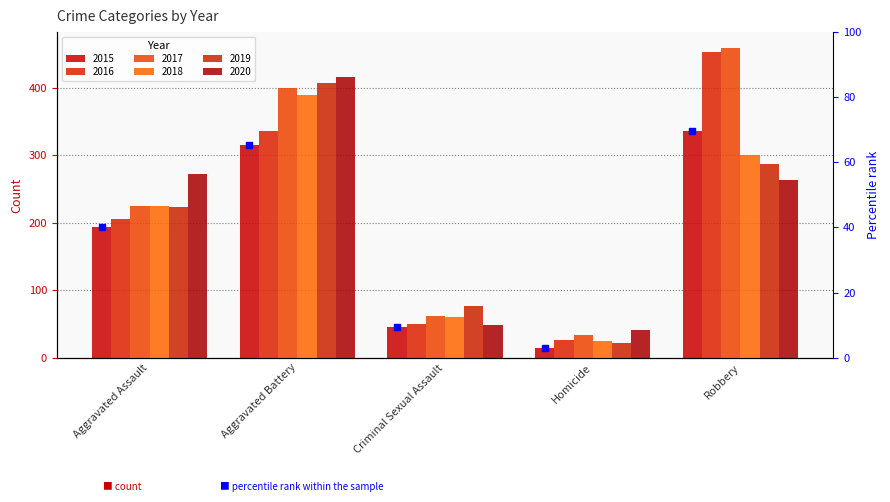

What is the sum of the 2017 values at Aggravated Assault and Robbery?

685